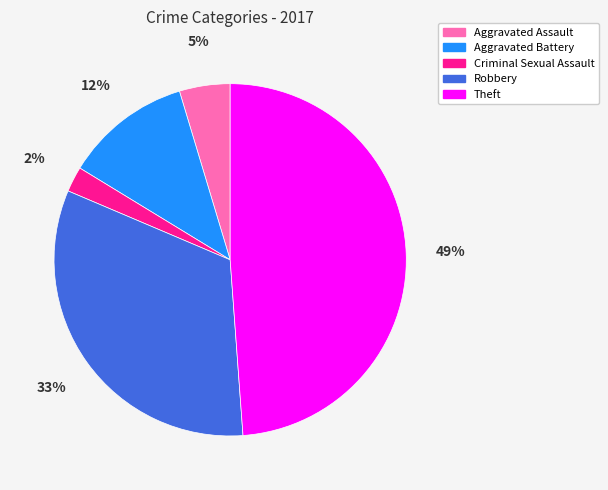

Does Theft represent more than half of the total?

No